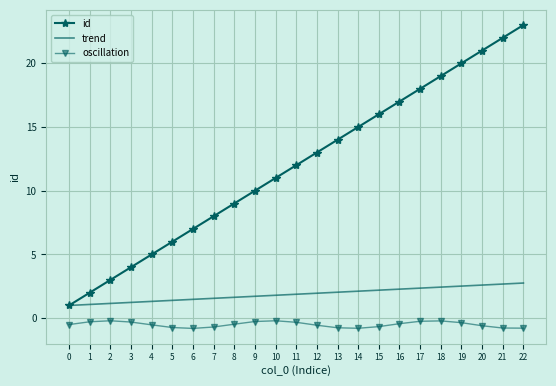

List the labels in order of id value, smallest first.

0, 1, 2, 3, 4, 5, 6, 7, 8, 9, 10, 11, 12, 13, 14, 15, 16, 17, 18, 19, 20, 21, 22